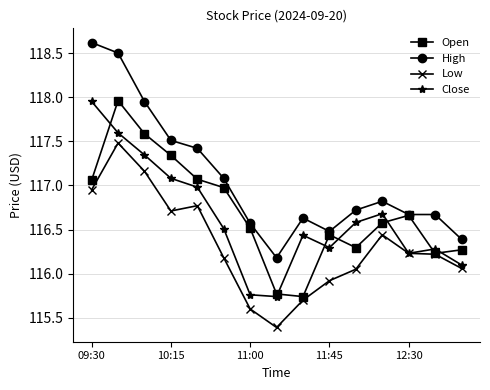

What is the maximum value shown in the chart?

118.6